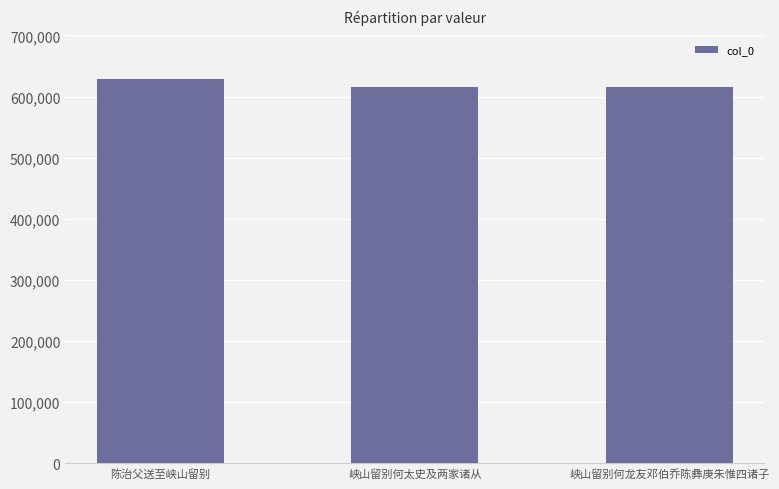

What is the smallest value displayed?

615403